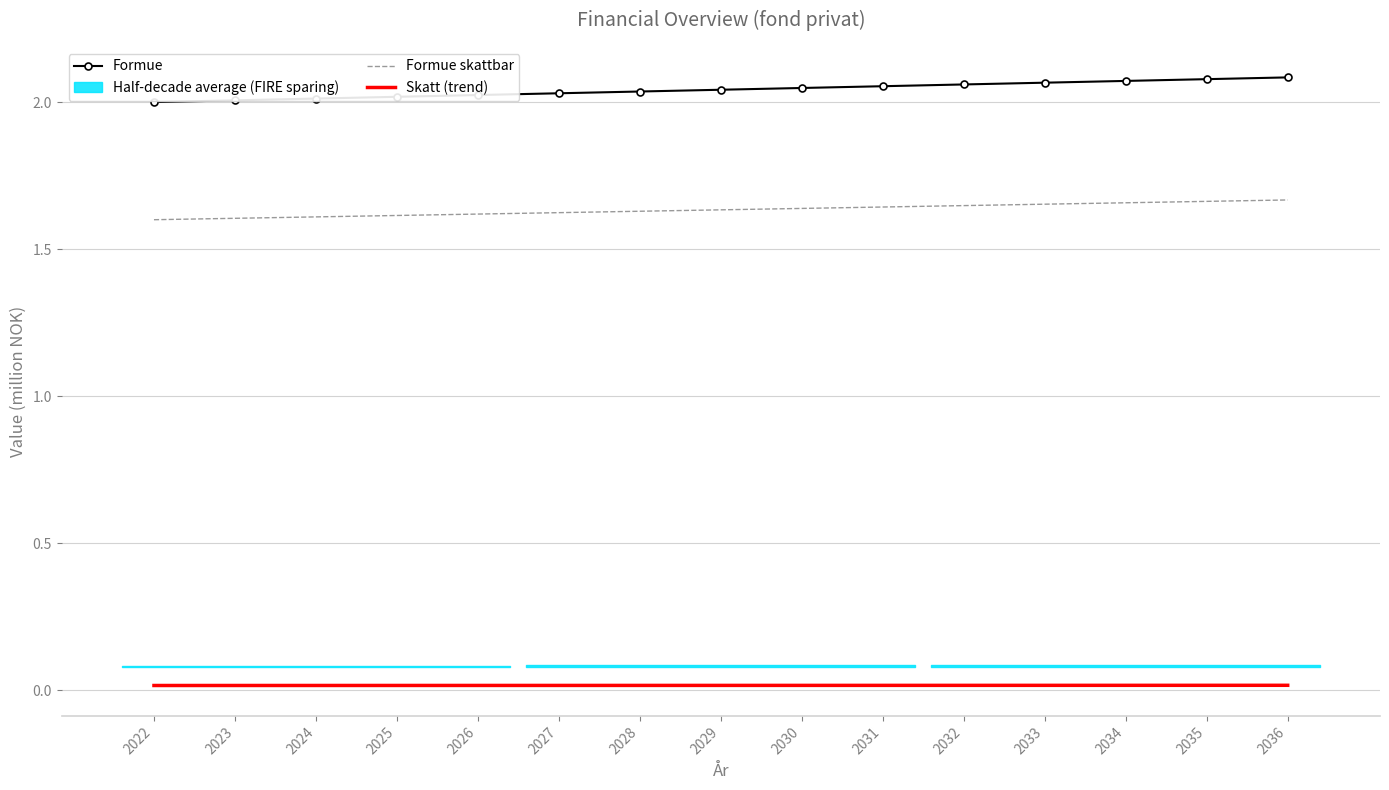

What is the total value across all series at 2029?

3.7